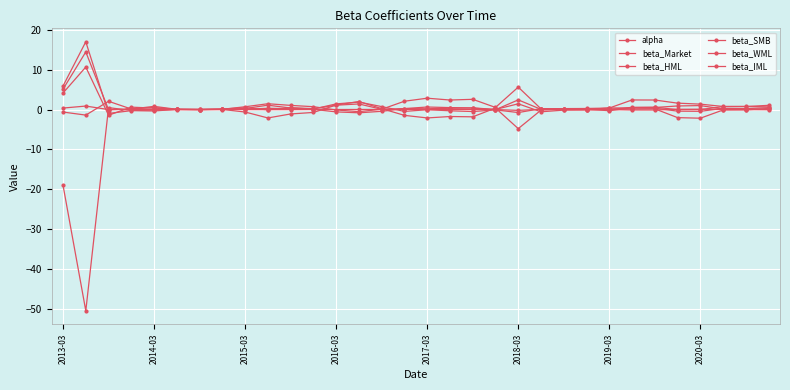

Reading left to right, list all the values displayed in this chart.

alpha: 0.4	0.9	-0.0	0.0	0.0	0.0	0.0	0.0	-0.0	-0.0	-0.0	-0.0	0.0	0.0	0.0	0.0	0.0	0.0	0.0	-0.0	-0.2	0.1	0.0	0.0	0.0	-0.1	-0.1	0.1	0.1	-0.0	-0.0	-0.0
beta_Market: -0.6	-1.4	2.1	0.1	0.8	0.1	0.0	0.0	0.3	1.1	0.4	0.1	1.4	1.9	0.7	-0.5	-0.0	-0.3	-0.5	-0.1	-0.8	0.2	0.2	0.2	0.1	0.1	0.2	-2.0	-2.2	-0.1	-0.1	0.3
beta_HML: 5.9	17.0	-1.0	-0.3	-0.4	0.1	0.0	0.1	0.1	0.3	0.2	0.1	-0.6	-0.8	-0.4	0.2	0.2	0.3	0.4	-0.0	2.4	0.0	0.2	0.3	0.4	2.4	2.4	1.6	1.4	0.8	0.8	0.7
beta_SMB: 4.1	10.7	-1.4	0.6	0.4	0.0	-0.0	0.1	0.7	1.5	1.0	0.7	-0.1	-0.5	0.1	2.1	2.8	2.4	2.6	0.5	5.6	0.2	-0.0	-0.0	0.4	0.4	0.3	-0.4	-0.4	0.3	0.2	0.5
beta_WML: 5.1	14.5	-0.0	0.1	0.5	0.1	-0.0	0.1	0.4	-0.1	0.5	0.2	1.1	1.4	0.1	0.2	0.6	0.5	0.4	0.0	1.4	-0.6	-0.1	-0.1	-0.0	0.6	0.6	-0.0	-0.0	0.8	0.8	1.1
beta_IML: -19.0	-50.5	0.5	-0.2	-0.1	-0.0	-0.0	0.0	-0.6	-2.1	-1.1	-0.7	1.1	2.0	0.2	-1.5	-2.1	-1.7	-1.8	0.4	-4.8	-0.1	0.1	0.1	-0.3	0.5	0.5	0.9	1.0	0.1	0.2	0.0